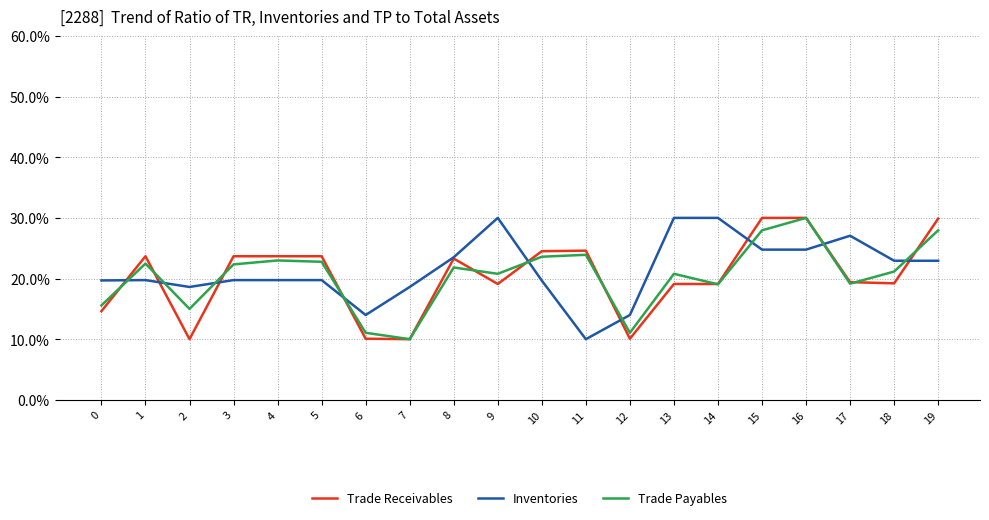

How many lines are shown in the chart?

3